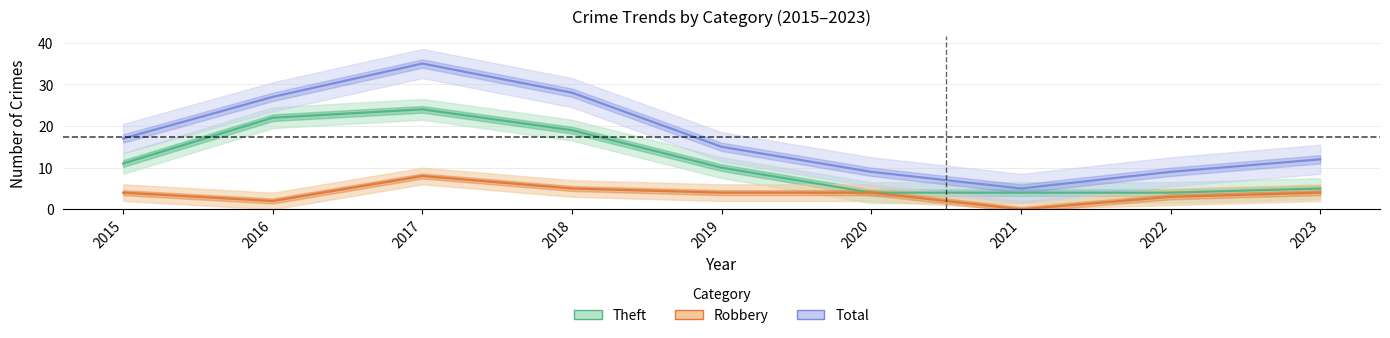

True or false: Theft has a value of 1 at 2021.

False